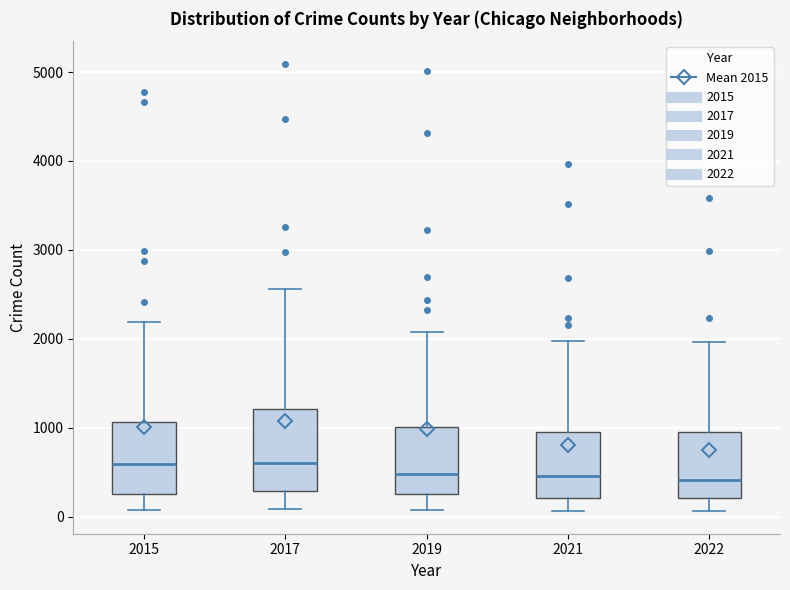

Which box is the tallest, from its lower edge to its upper edge?

2017